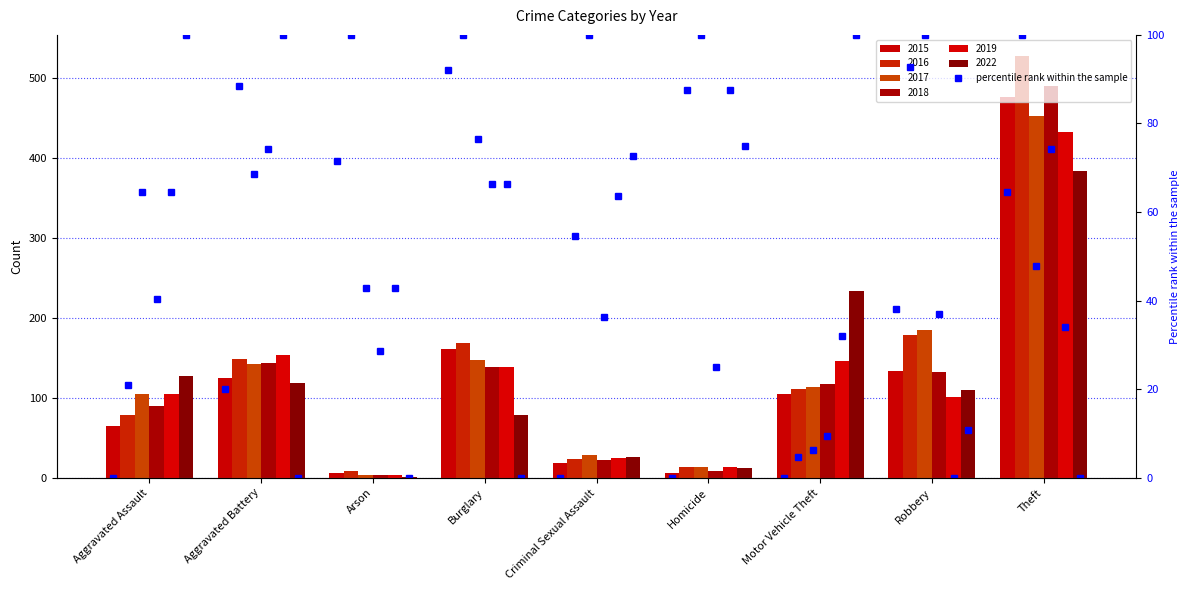

What position from the right is Arson?

7